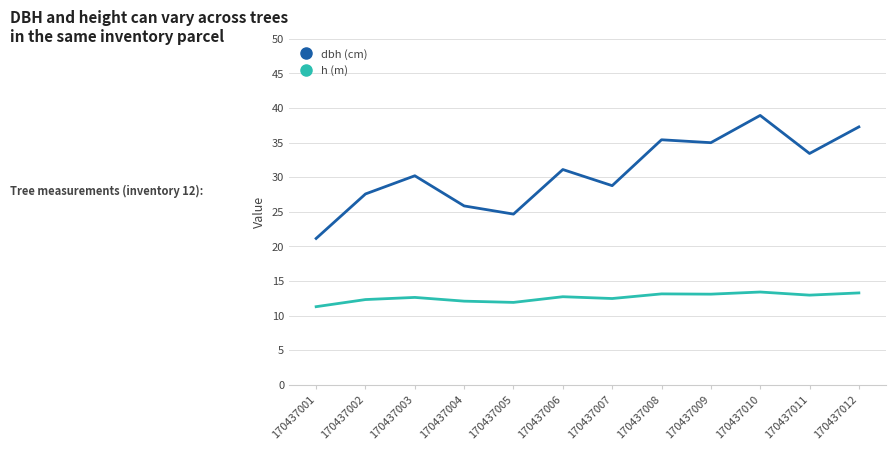

True or false: h (m) and dbh (cm) cross at least once.

False